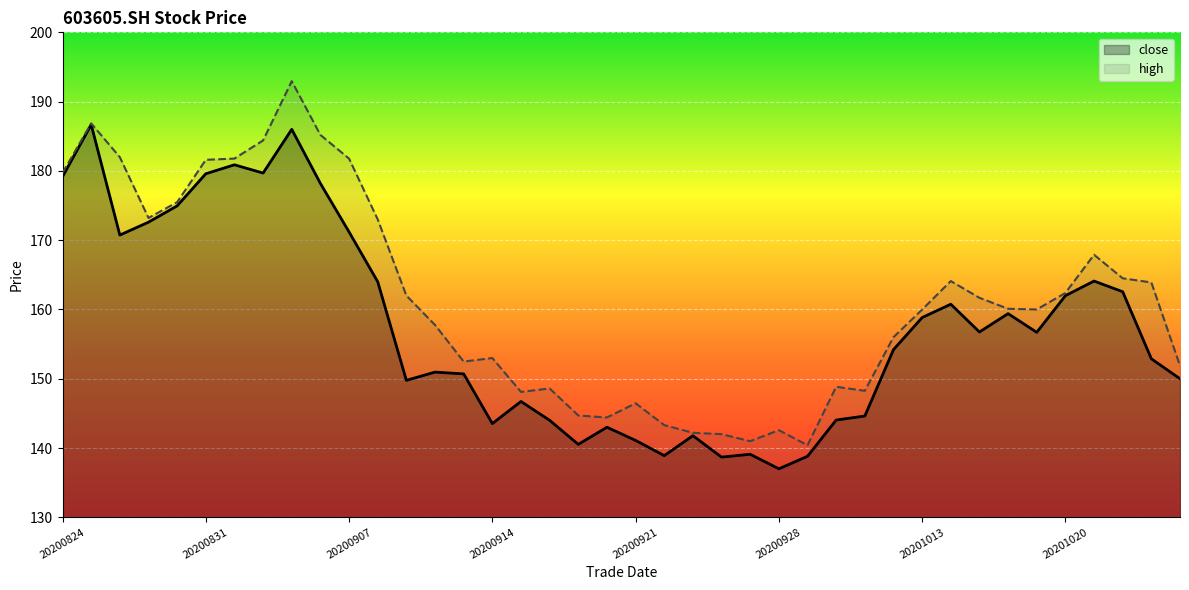

What is the value of the close point at the 39th from the left?

152.9